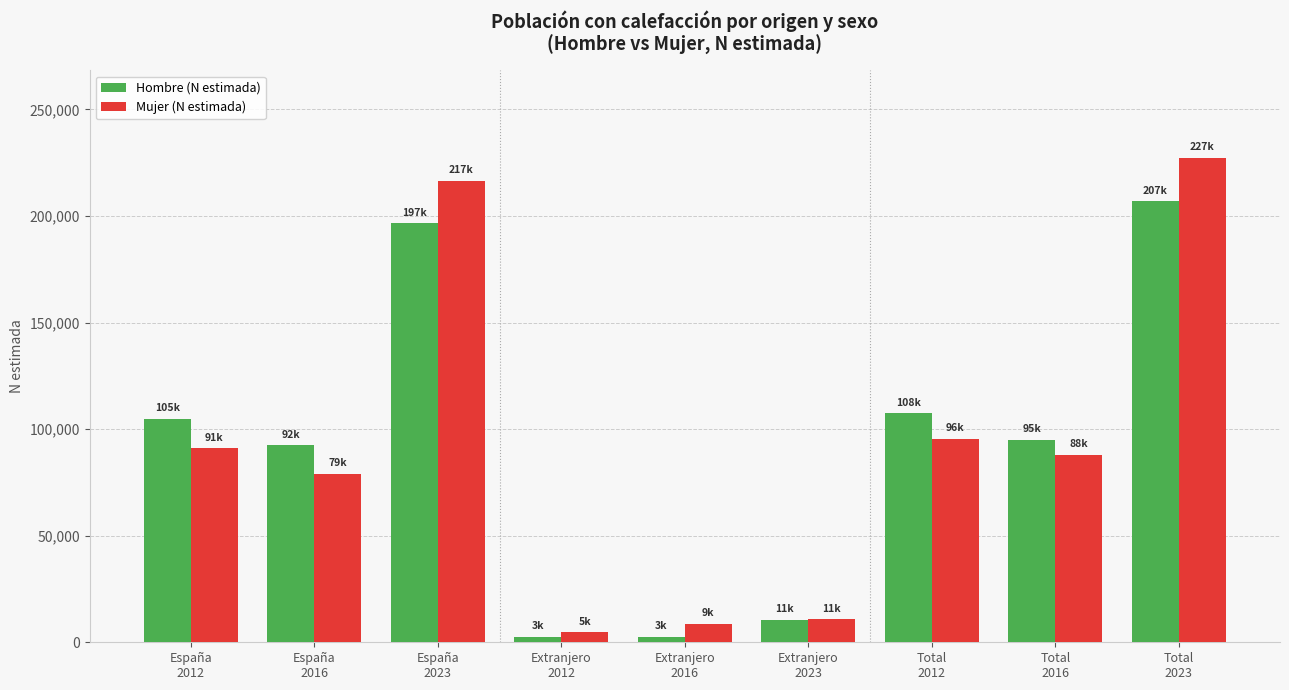

What is the difference between the highest and lowest values at Total
2012?

11953